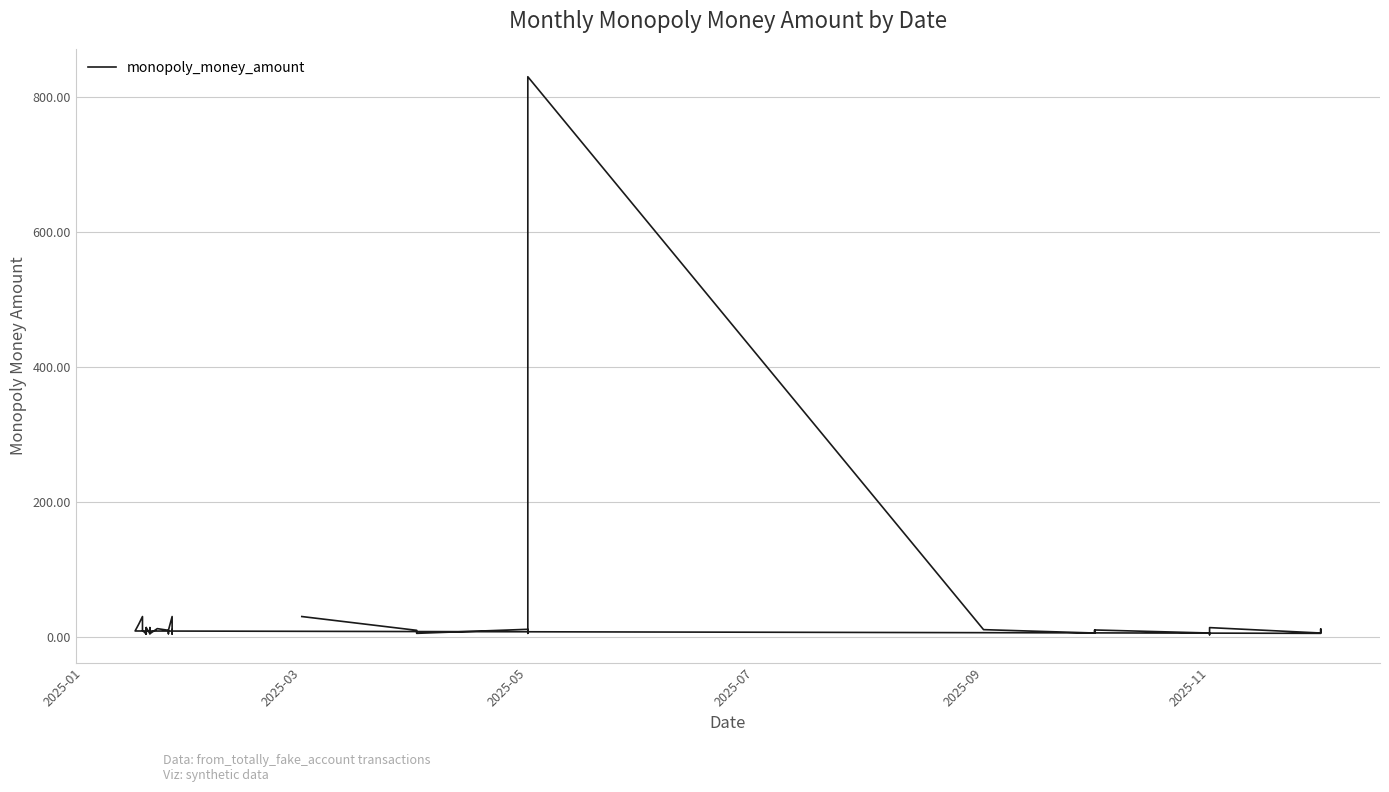

Where does the data first go above 10?

2025-03